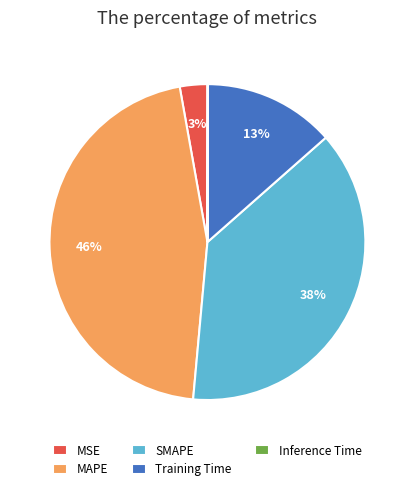

Which has a higher value, MAPE or SMAPE?

MAPE